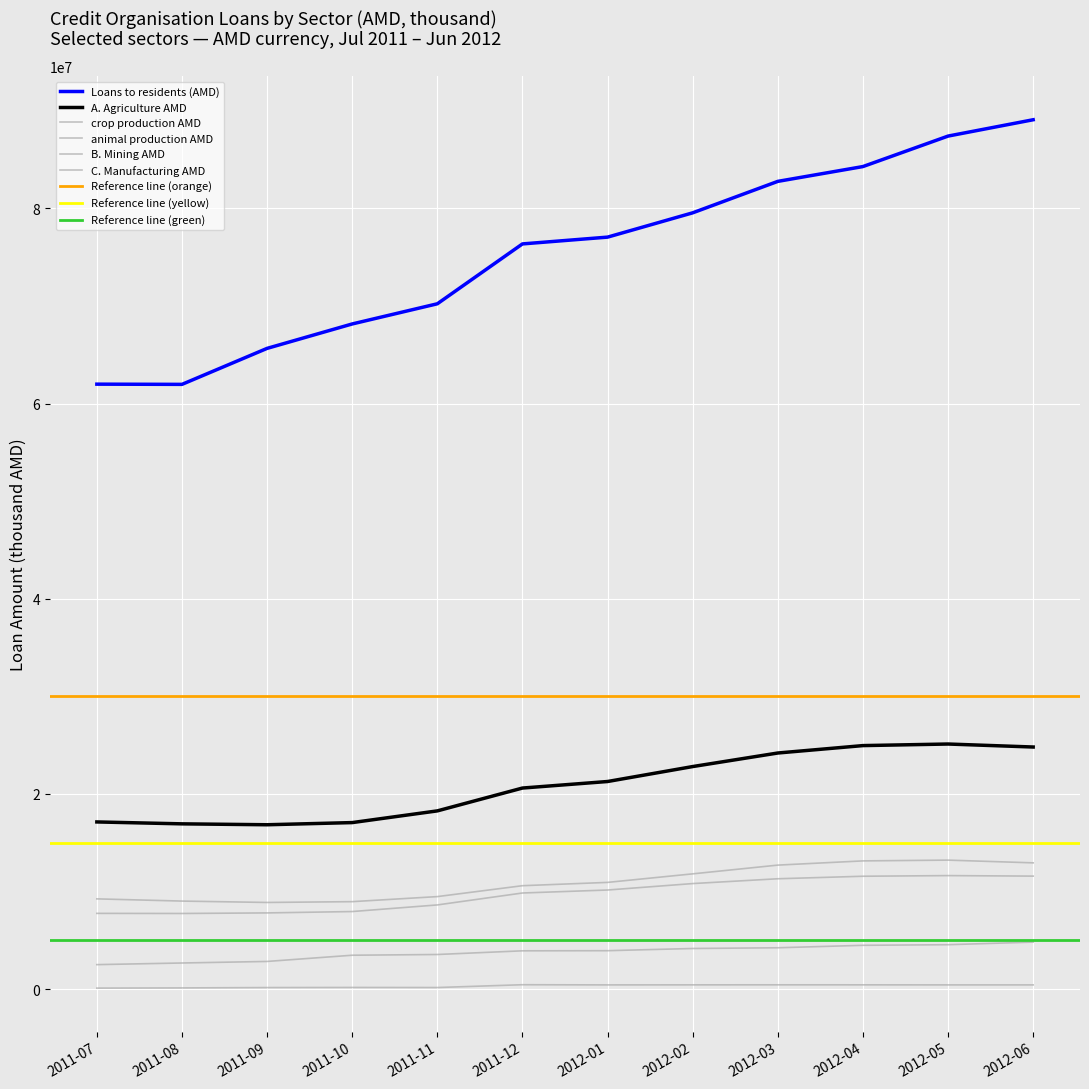

What is the label of the 5th point from the left?

2011-11